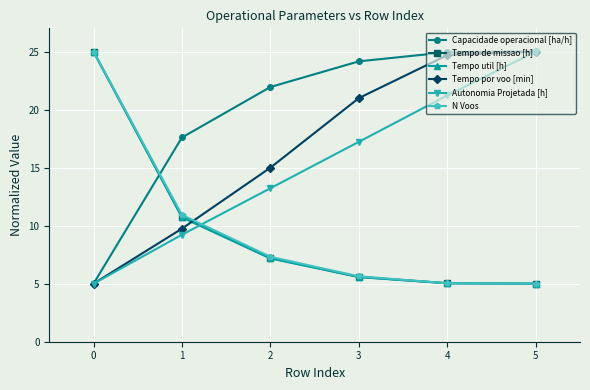

What is the lowest value of the Tempo de missao [h] series?

5.0